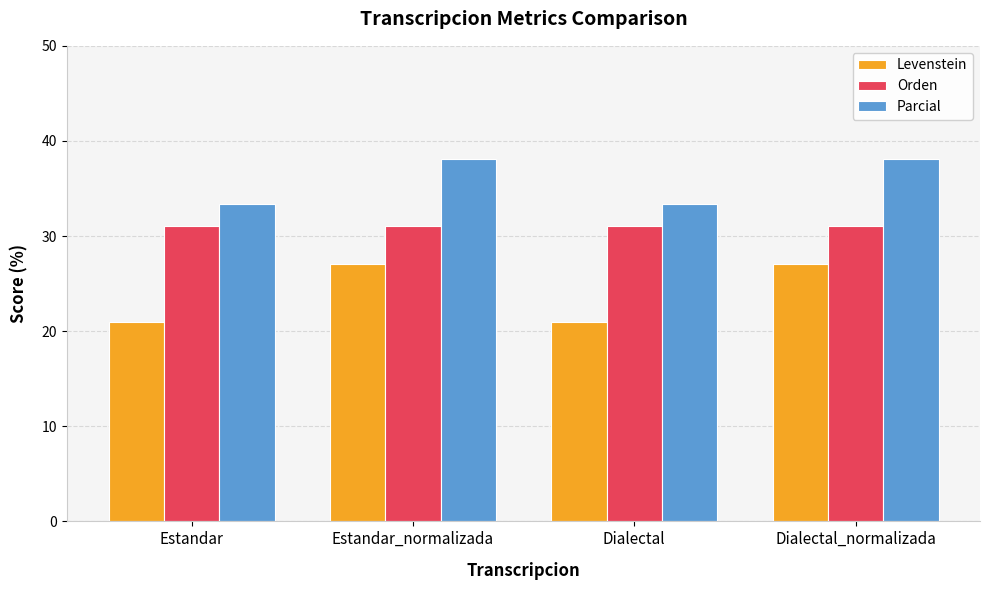

What is the highest value of the Orden series?

31.0